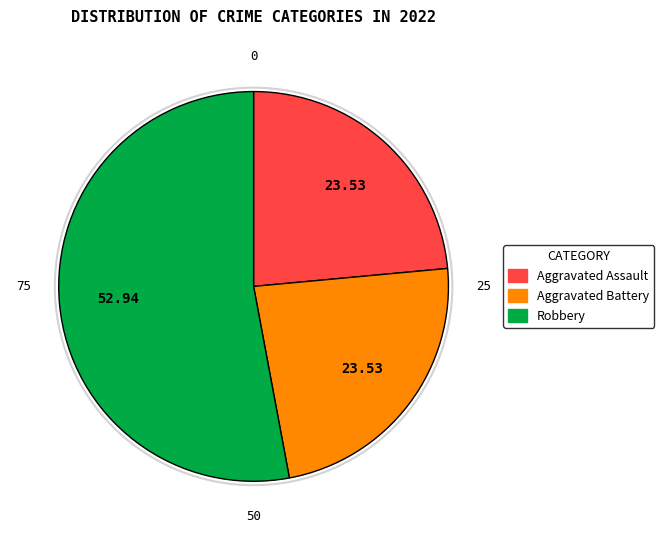

Is there a majority slice in this chart?

Yes